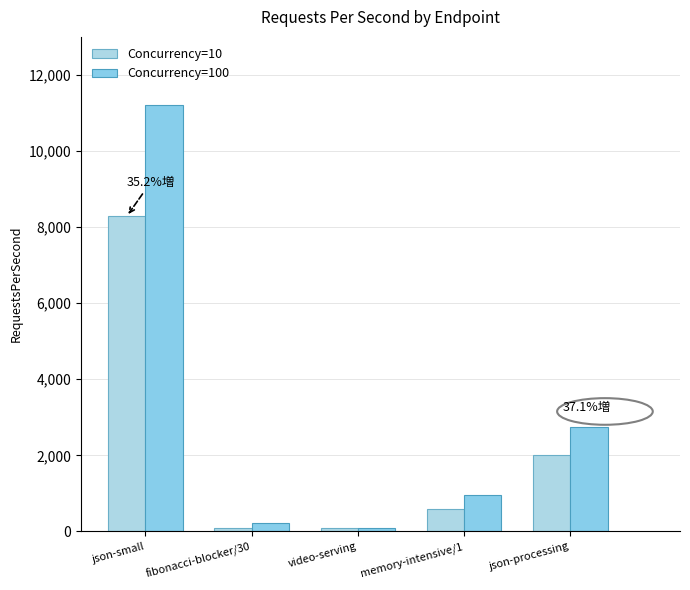

Count the number of data series in this chart.

2